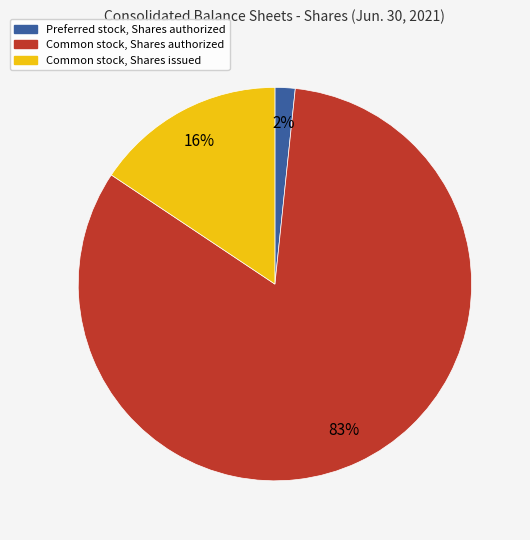

How many segments does this pie chart have?

3